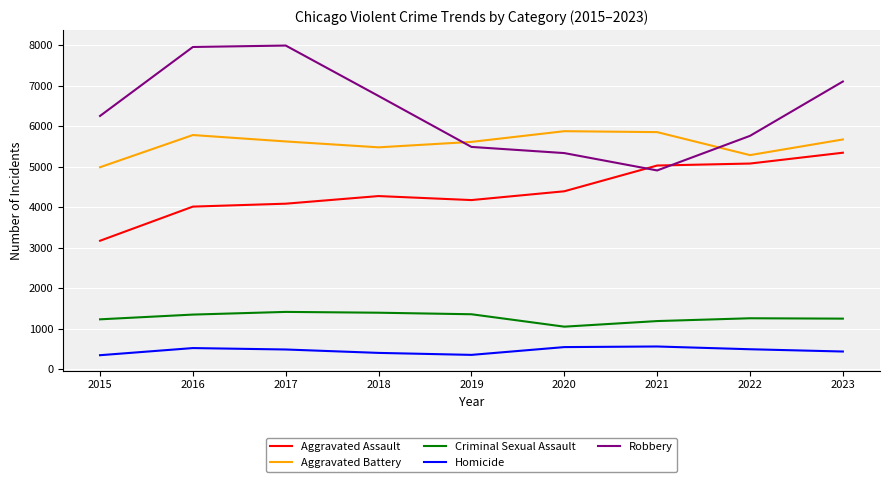

Rank the series by their maximum value, from lowest to highest.

Homicide, Criminal Sexual Assault, Aggravated Assault, Aggravated Battery, Robbery